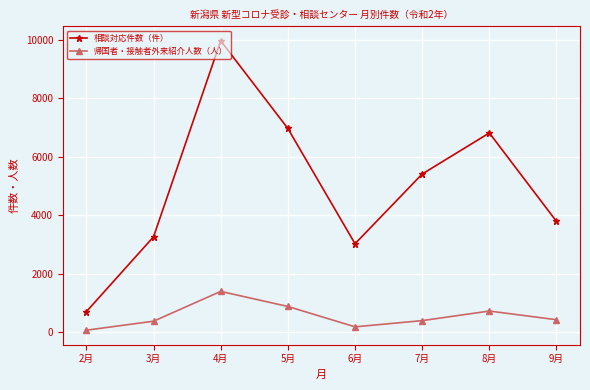

The value of 相談対応件数（件） at 9月 is 3782. True or false?

True